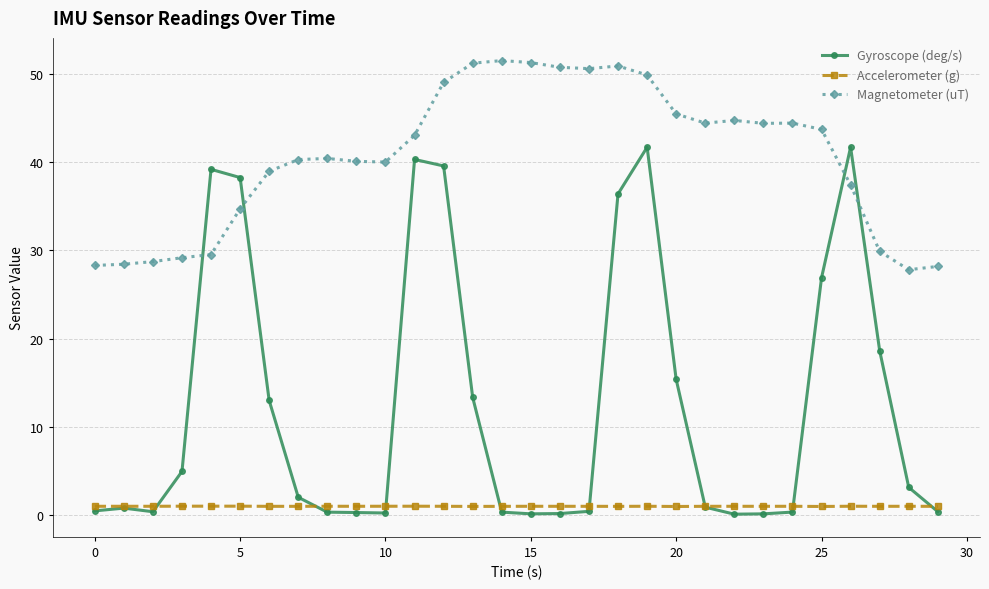

What is the value of the Magnetometer (uT) point at the 11th from the left?

40.0